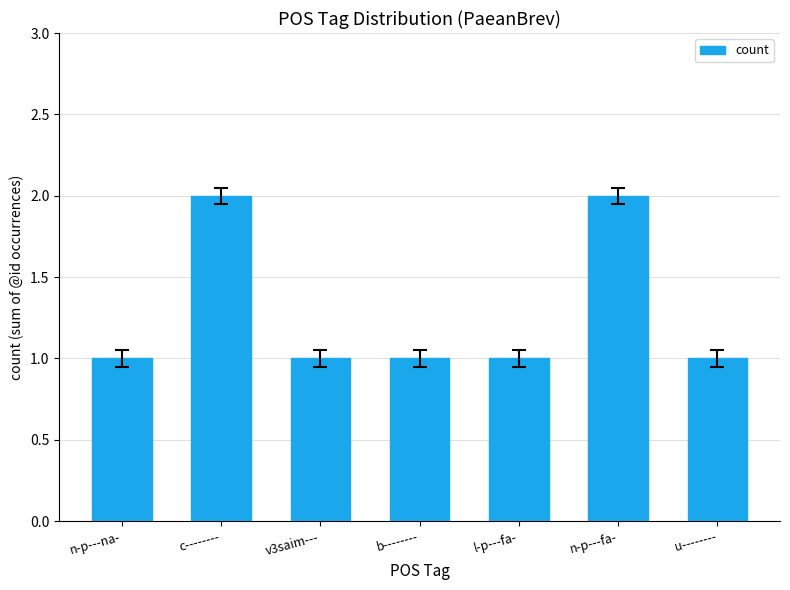

What is the smallest value displayed?

1